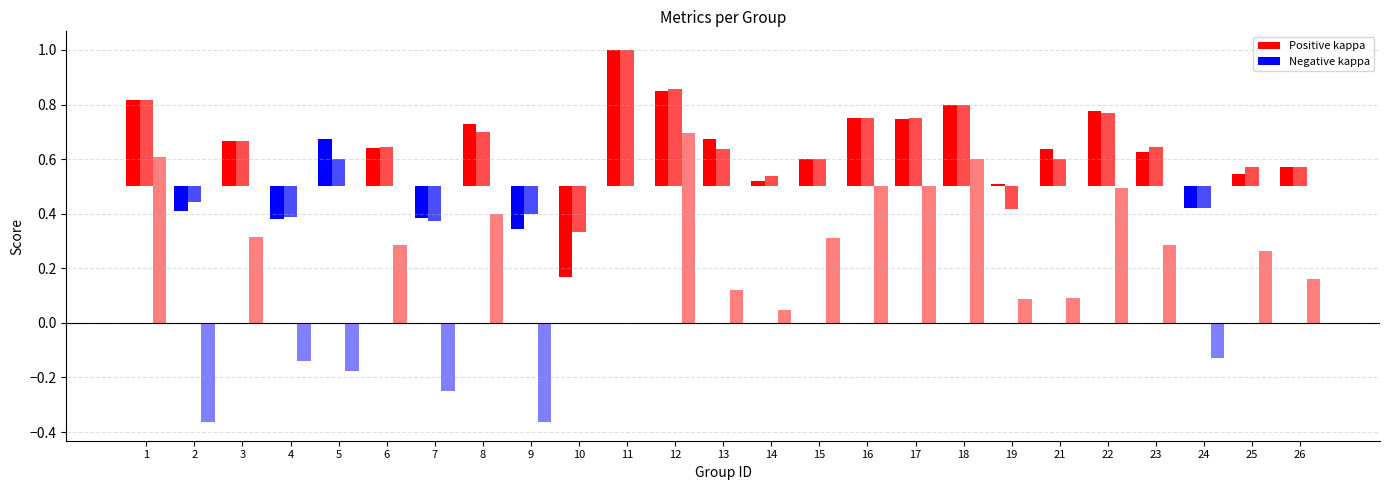

Reading right to left, extract all data points from this chart.

f1: 0.6	0.5	0.4	0.6	0.8	0.6	0.5	0.8	0.7	0.8	0.6	0.5	0.7	0.9	1.0	0.2	0.3	0.7	0.4	0.6	0.7	0.4	0.7	0.4	0.8
accuracy: 0.6	0.6	0.4	0.6	0.8	0.6	0.4	0.8	0.8	0.8	0.6	0.5	0.6	0.9	1.0	0.3	0.4	0.7	0.4	0.6	0.6	0.4	0.7	0.4	0.8
kappa: 0.2	0.3	-0.1	0.3	0.5	0.1	0.1	0.6	0.5	0.5	0.3	0.0	0.1	0.7	0.0	0.0	-0.4	0.4	-0.2	0.3	-0.2	-0.1	0.3	-0.4	0.6